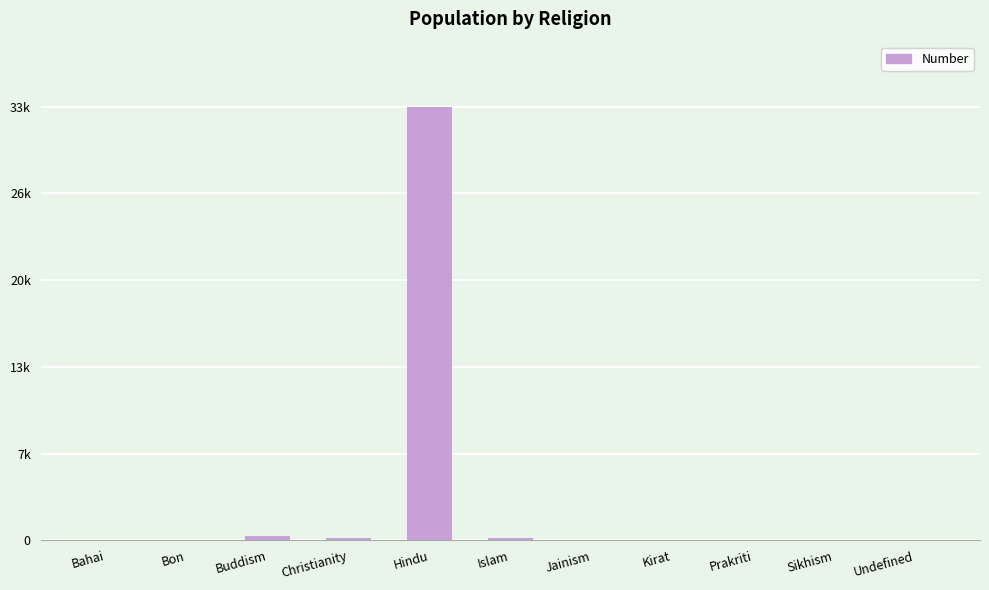

At which category does the chart reach its minimum across all series?

Bahai